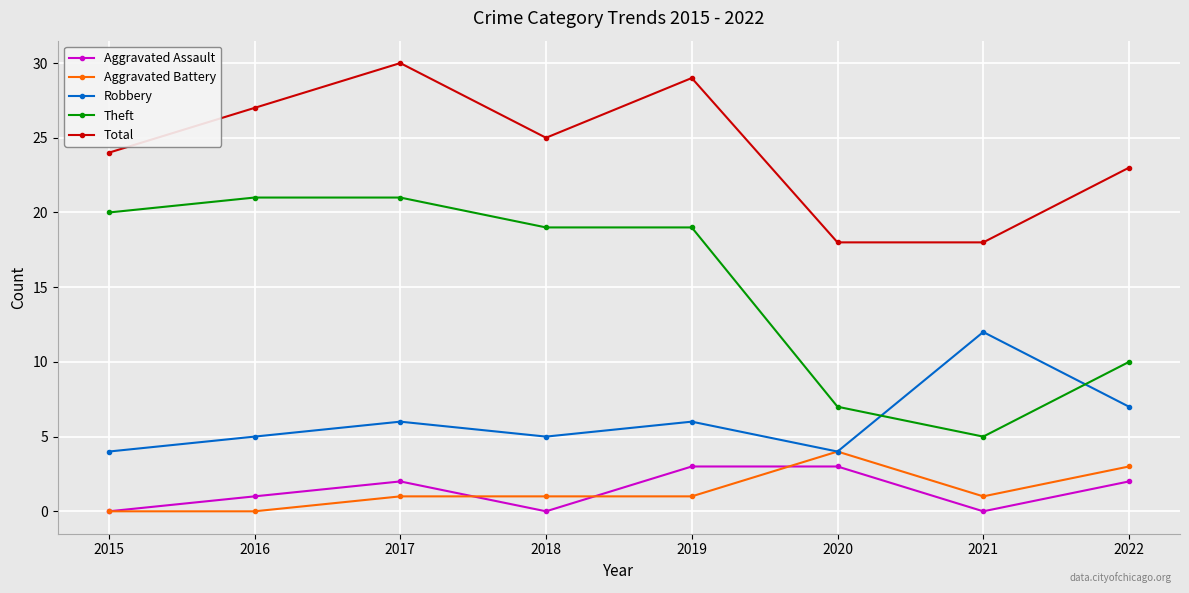

What is the spread (max minus min) of values at 2016?

27